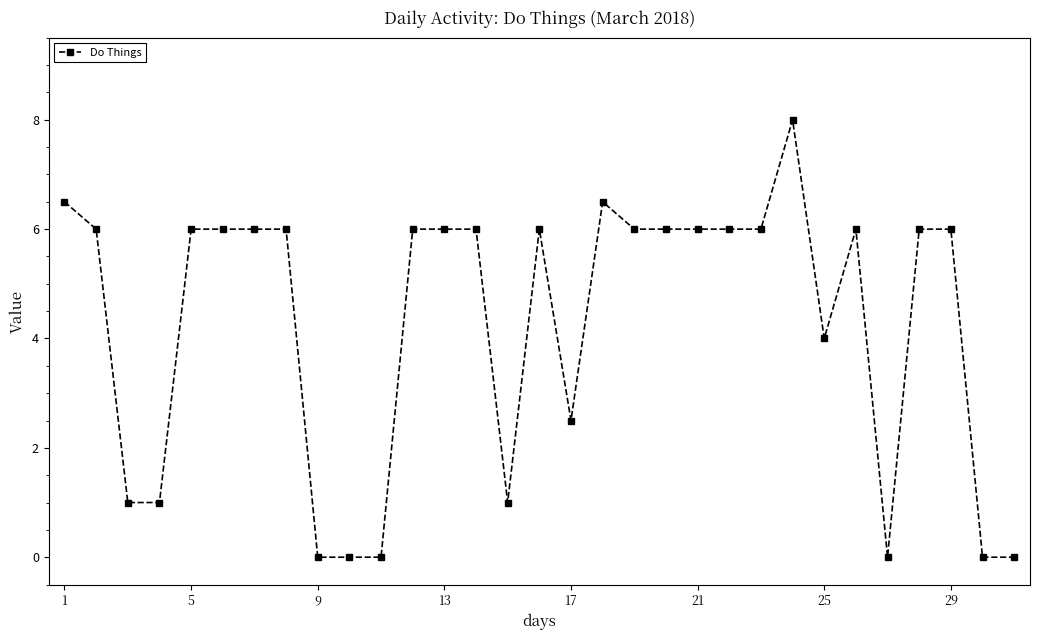

True or false: the data has more than 0 interior local peaks.

True